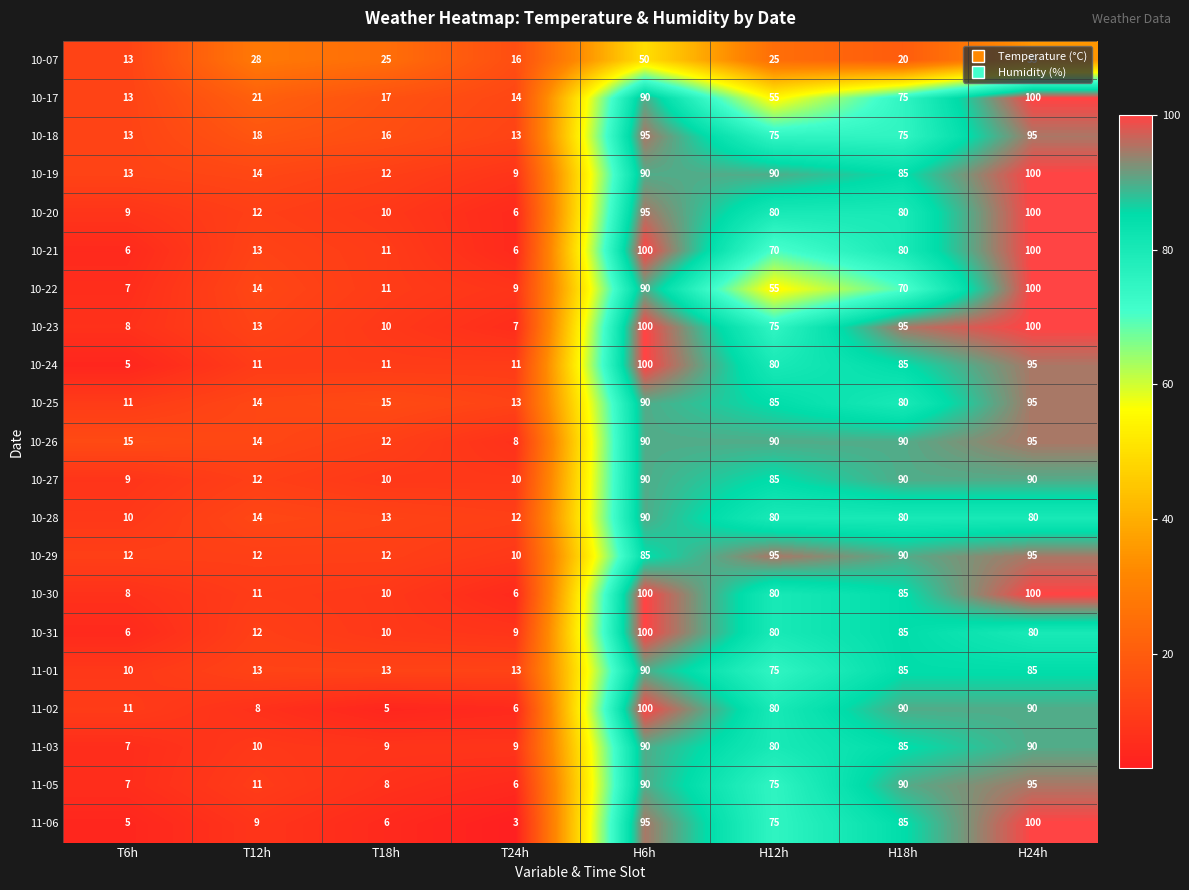

What is the difference between the 10-31 values at H18h and H12h?

5